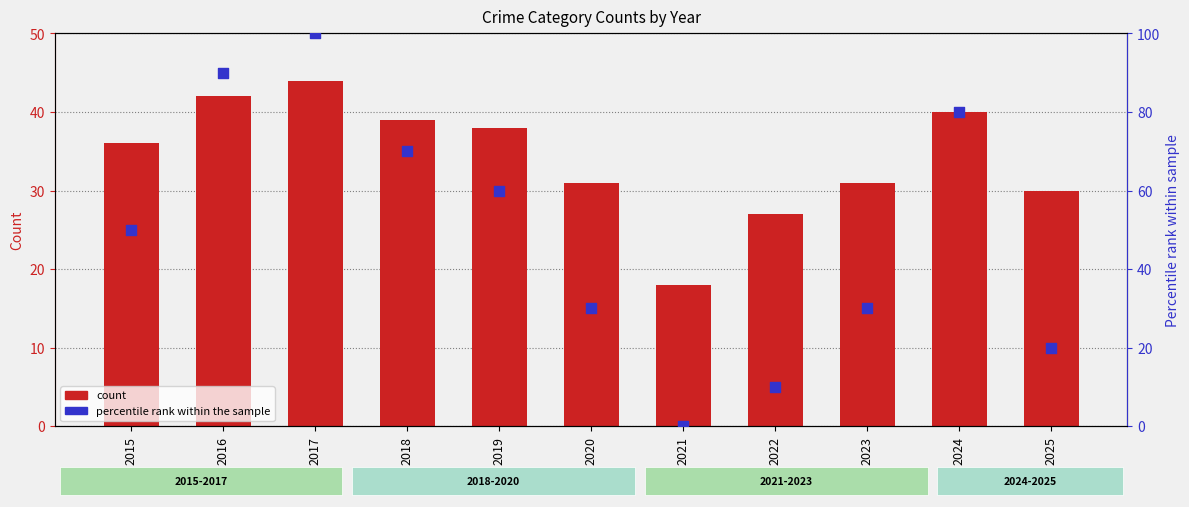

Which series reaches the maximum Y coordinate?

percentile rank within the sample